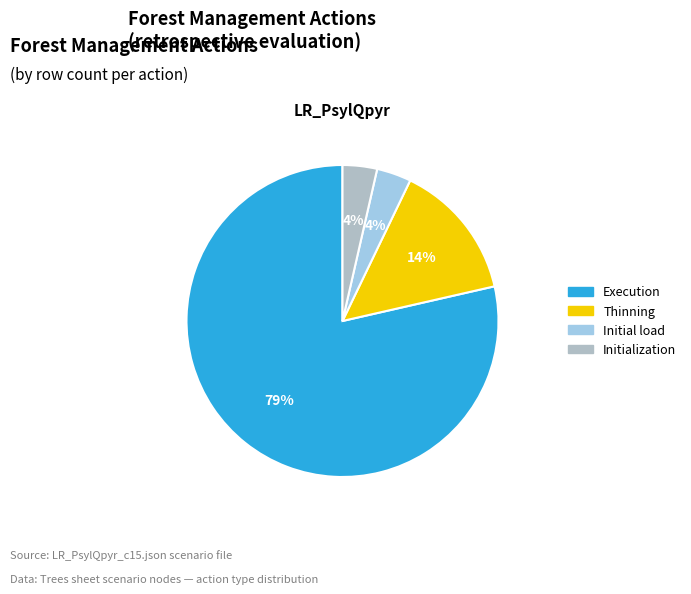

To the nearest percent, what is the average slice percentage?

25%